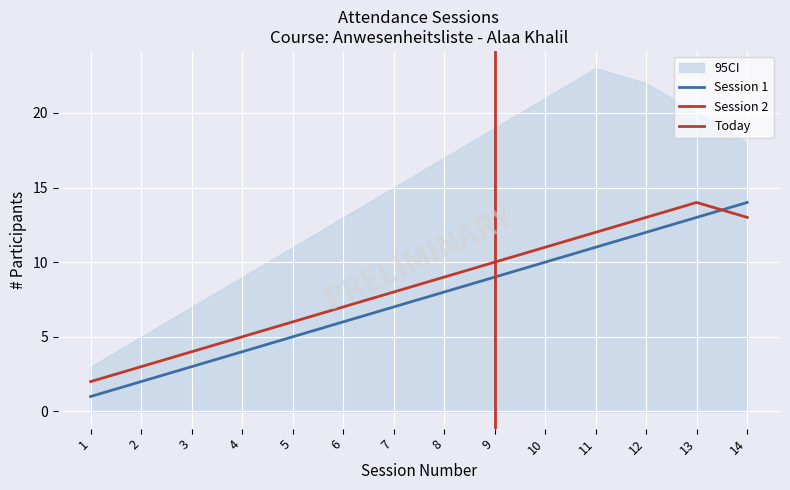

What is the difference between the second highest and second lowest values in the Session 1 series?

11